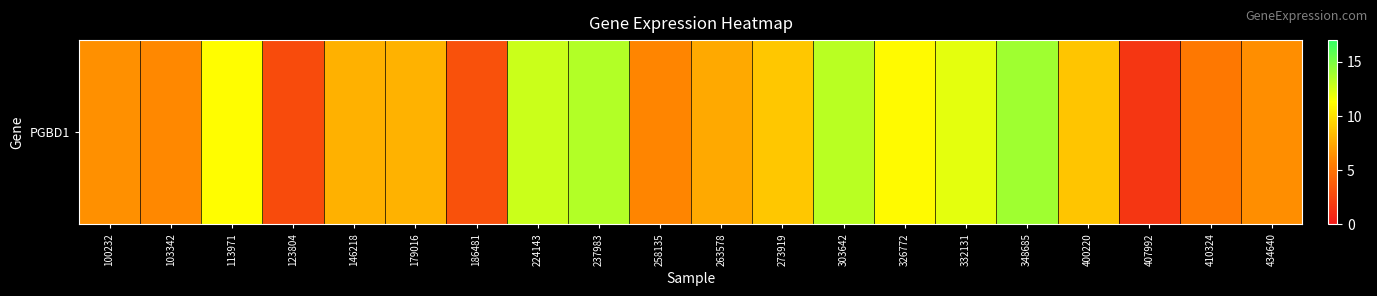

Where is the data nearest to the value 7?

263578